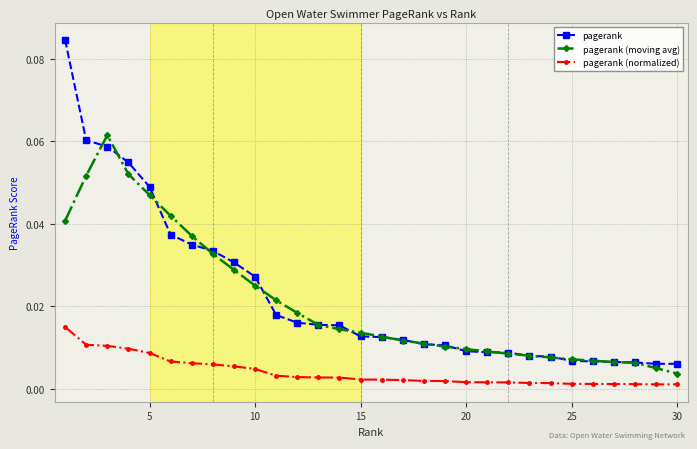

True or false: pagerank (normalized) and pagerank intersect in this chart.

False